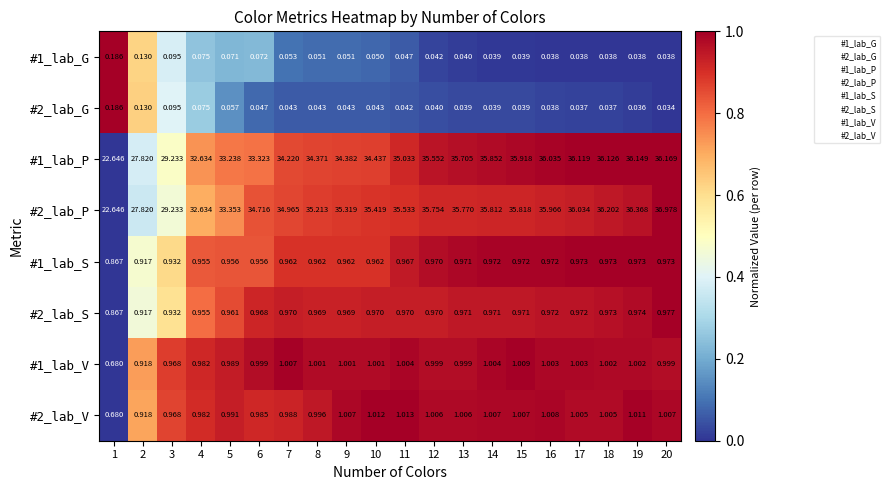

How many data points does each series have?

20